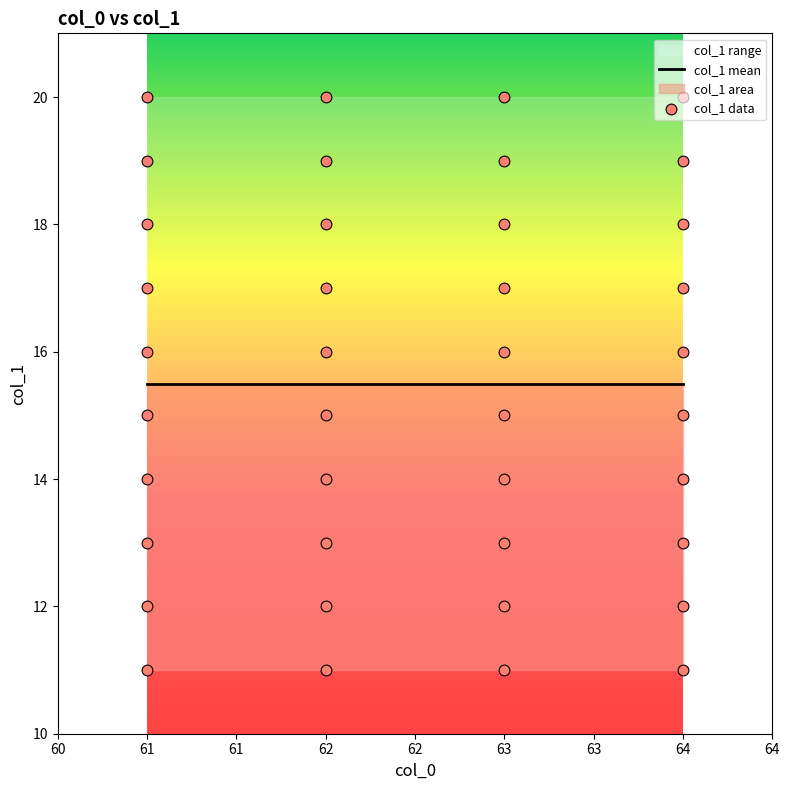

What is the change in value from 61 to 62?

-1